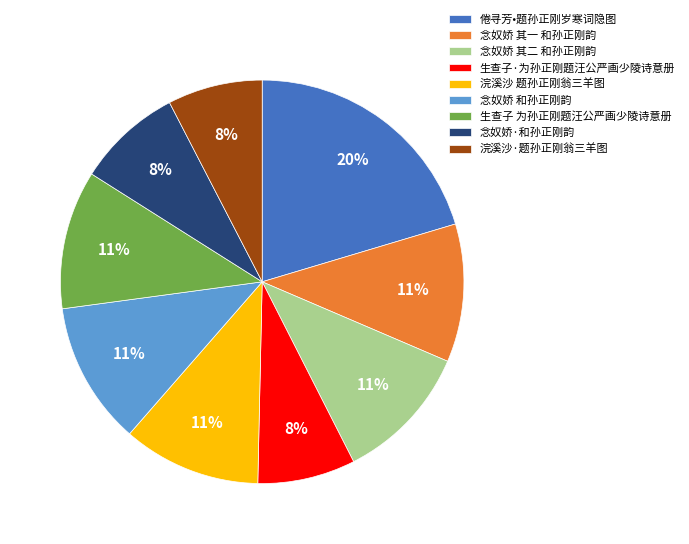

What percentage is the 念奴娇·和孙正刚韵 slice, to the nearest percent?

8%